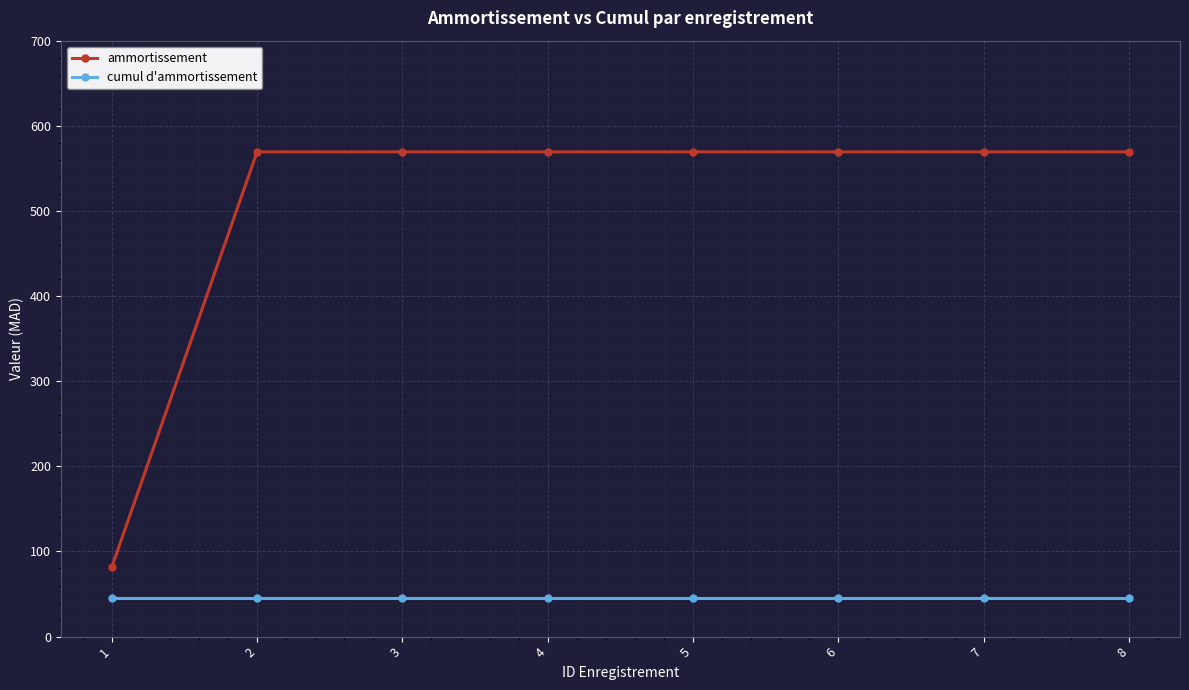

What is the lowest value of the ammortissement series?

81.3